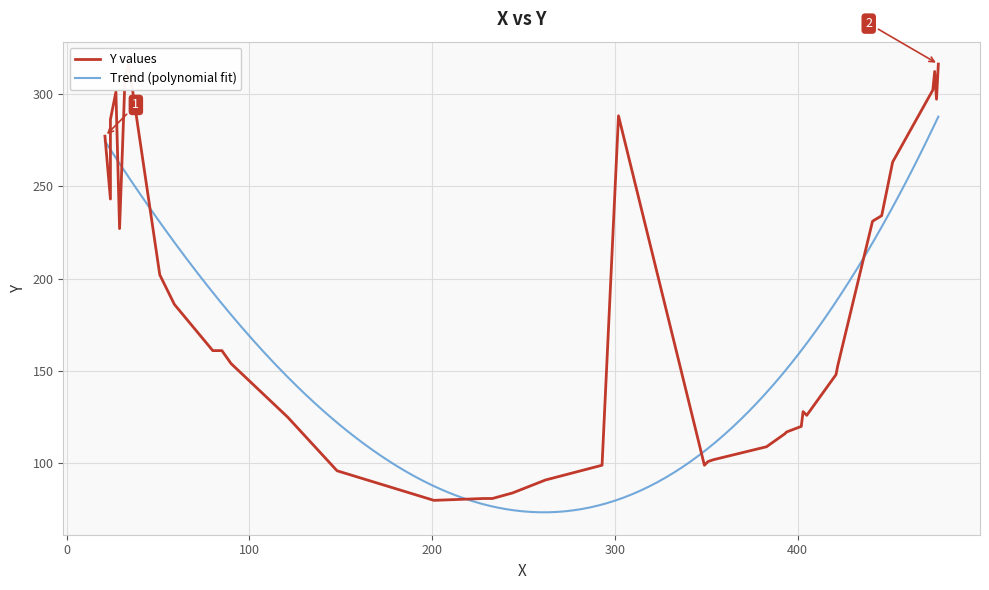

What is the minimum value for Trend (polynomial fit)?

73.5